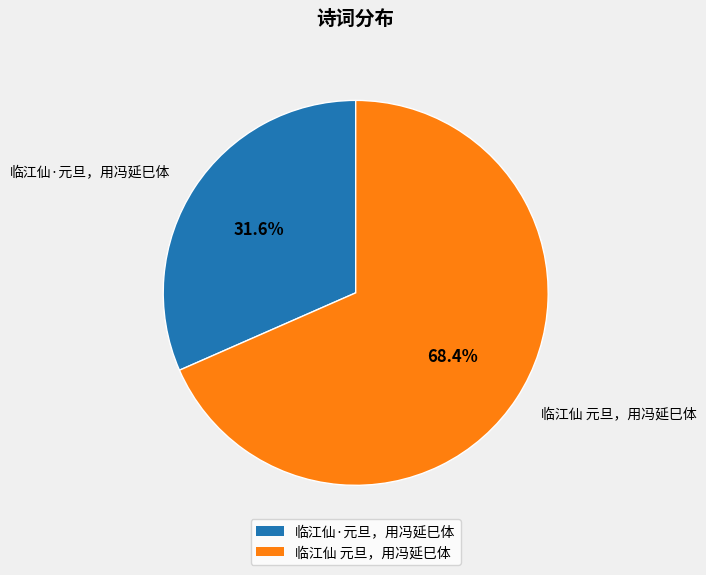

True or false: 临江仙 元旦，用冯延巳体 accounts for 68% of the total.

True